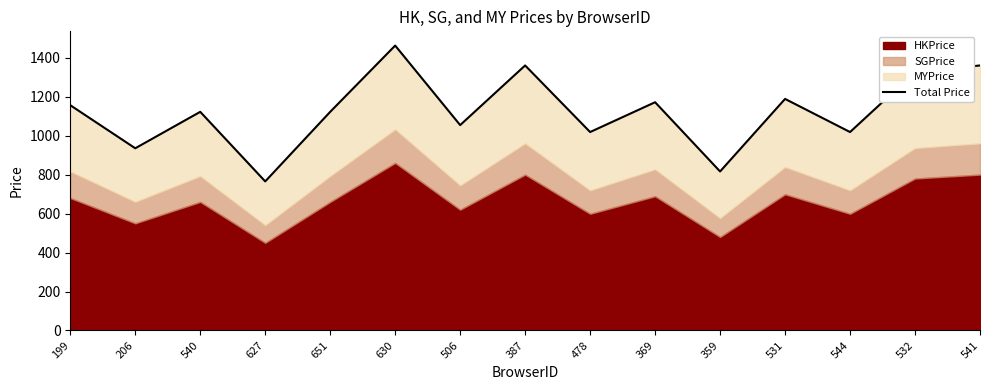

How many lines are shown in the chart?

1